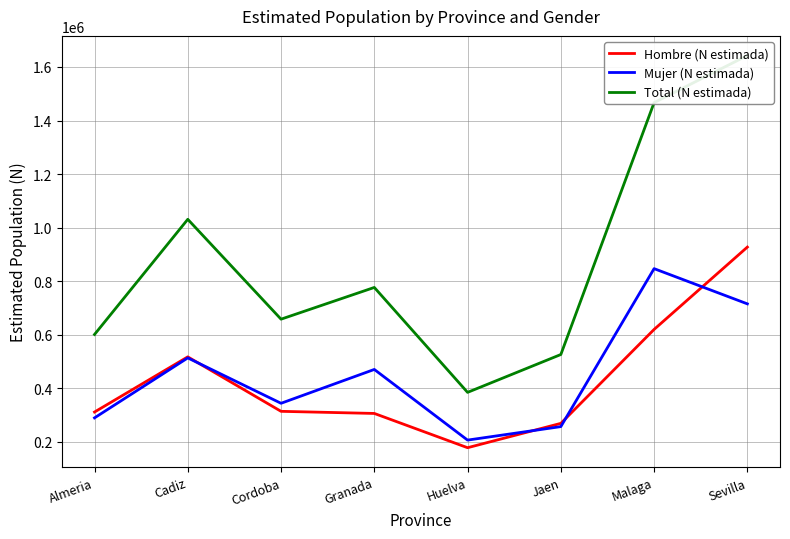

What is the difference between the highest and lowest values at Huelva?

206647